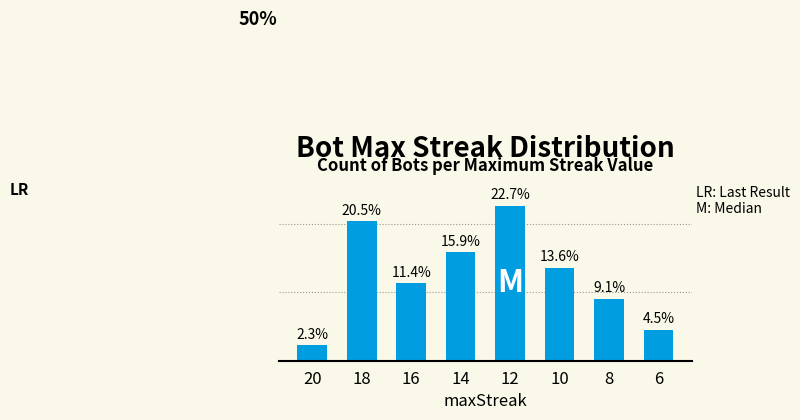

Rank the categories by value from lowest to highest.

20, 6, 8, 16, 10, 14, 18, 12